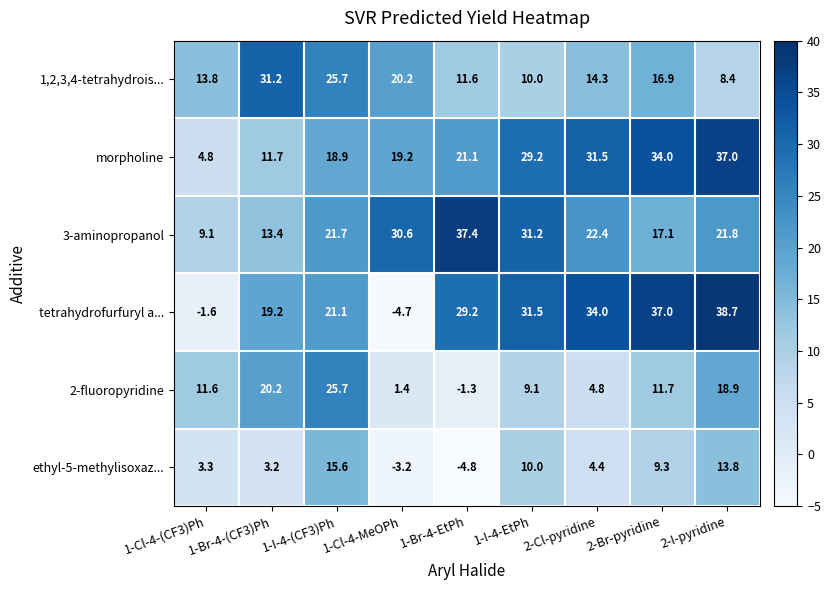

List the series in order of their peak value, lowest first.

ethyl-5-methylisoxaz..., 2-fluoropyridine, 1,2,3,4-tetrahydrois..., morpholine, 3-aminopropanol, tetrahydrofurfuryl a...